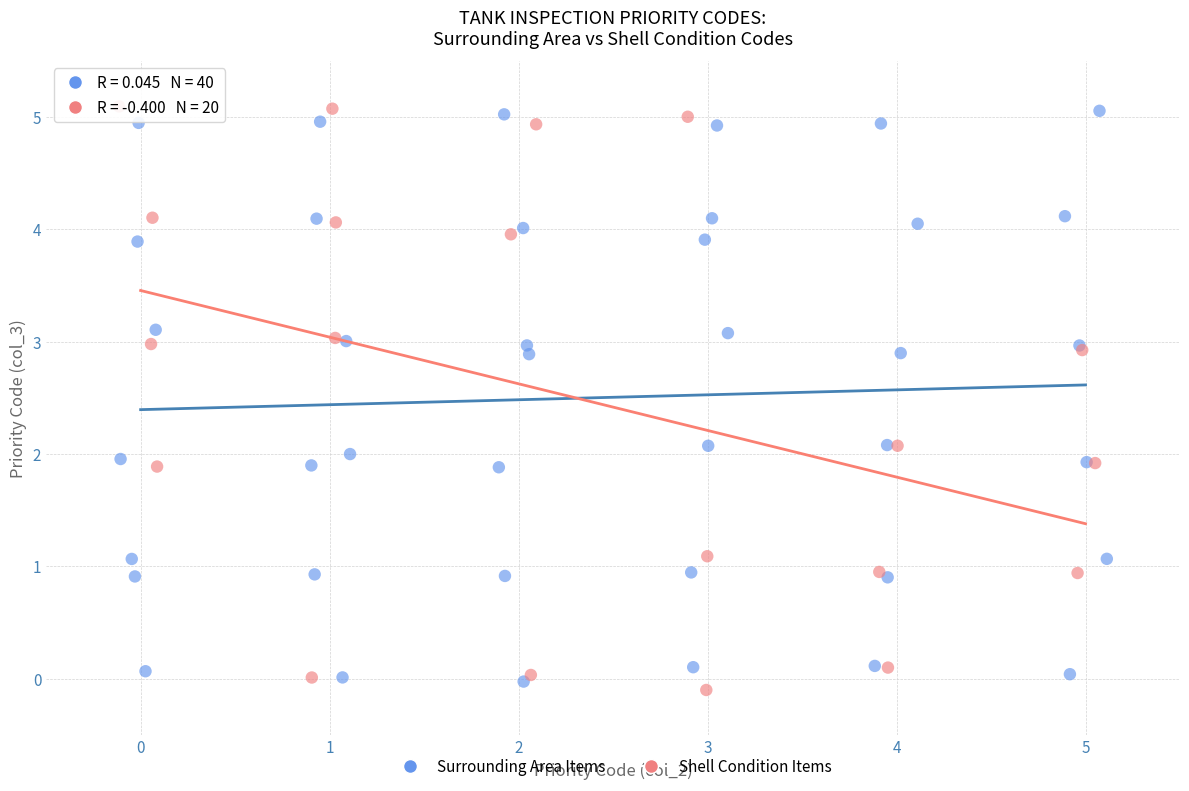

Which series contains the lowest Y value?

Shell Condition Items